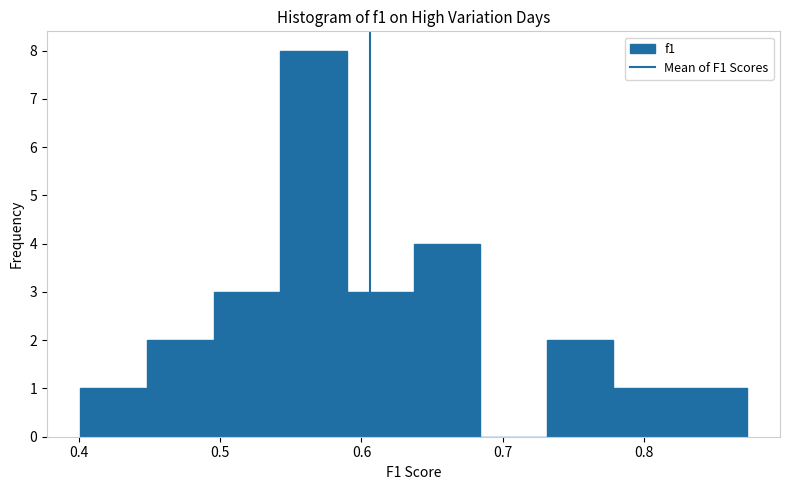

Which range on the x-axis has the tallest bar?

0.54 to 0.59